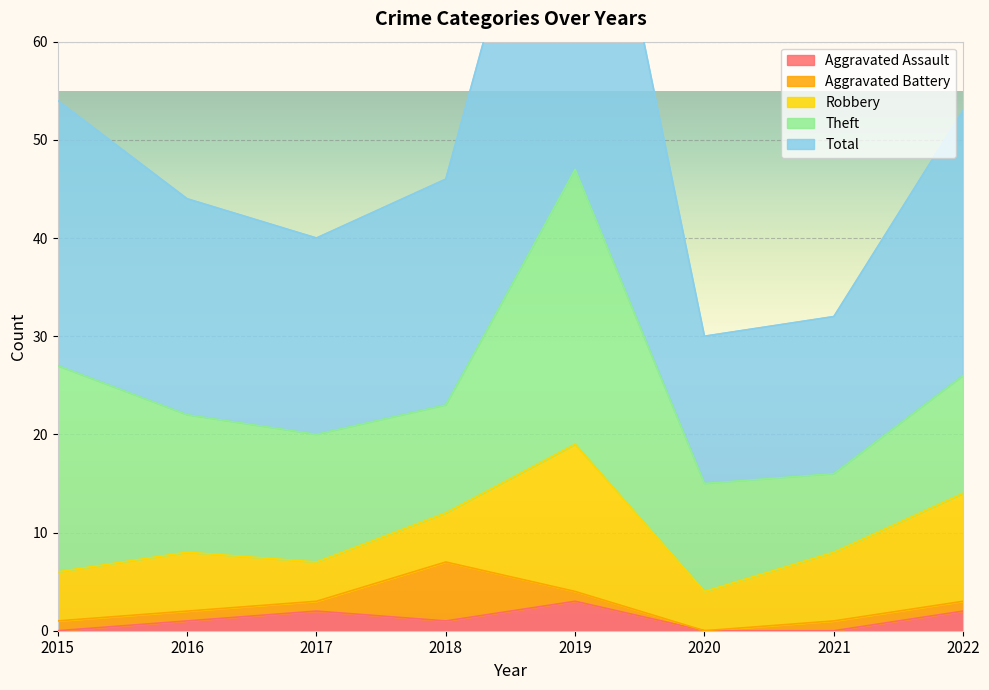

What are all the series names shown in the legend?

Aggravated Assault, Aggravated Battery, Robbery, Theft, Total